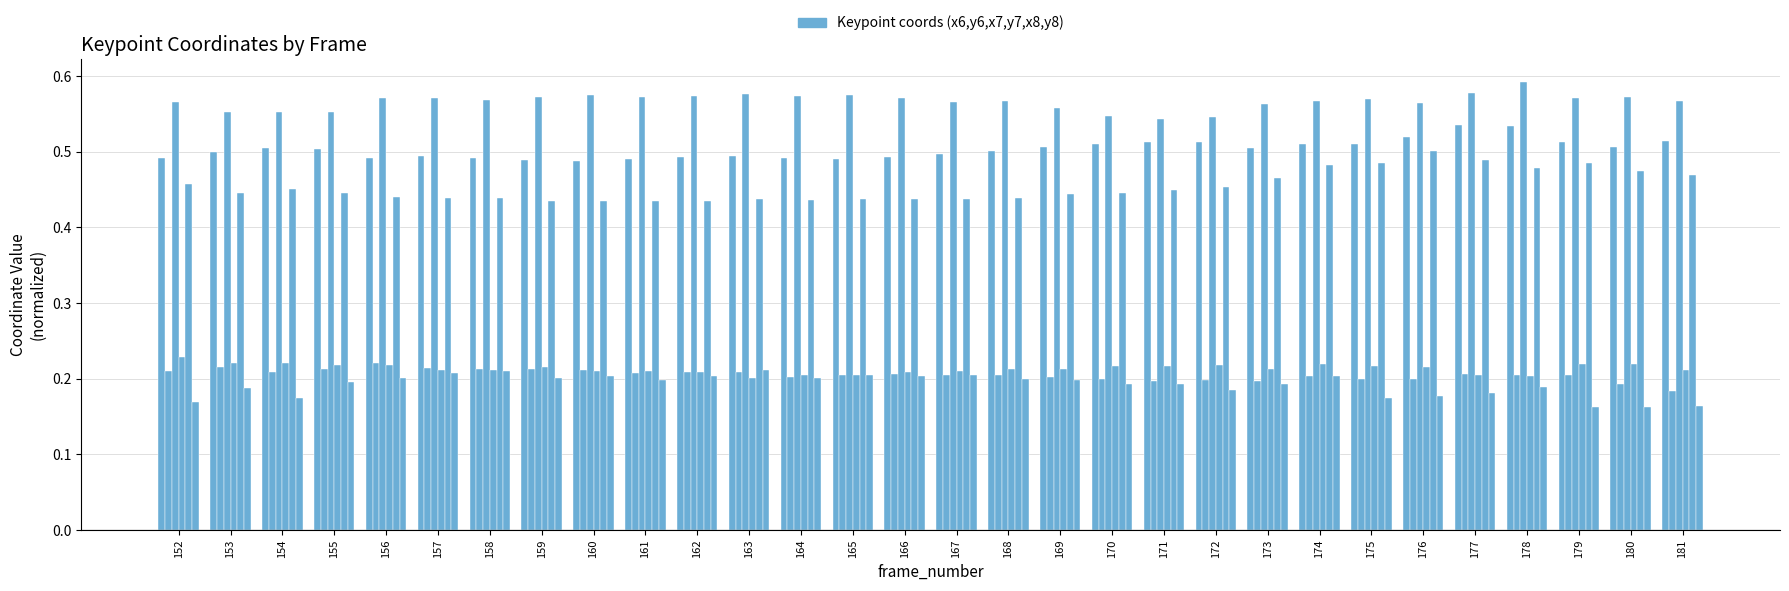

Does the chart contain stacked bars?

No